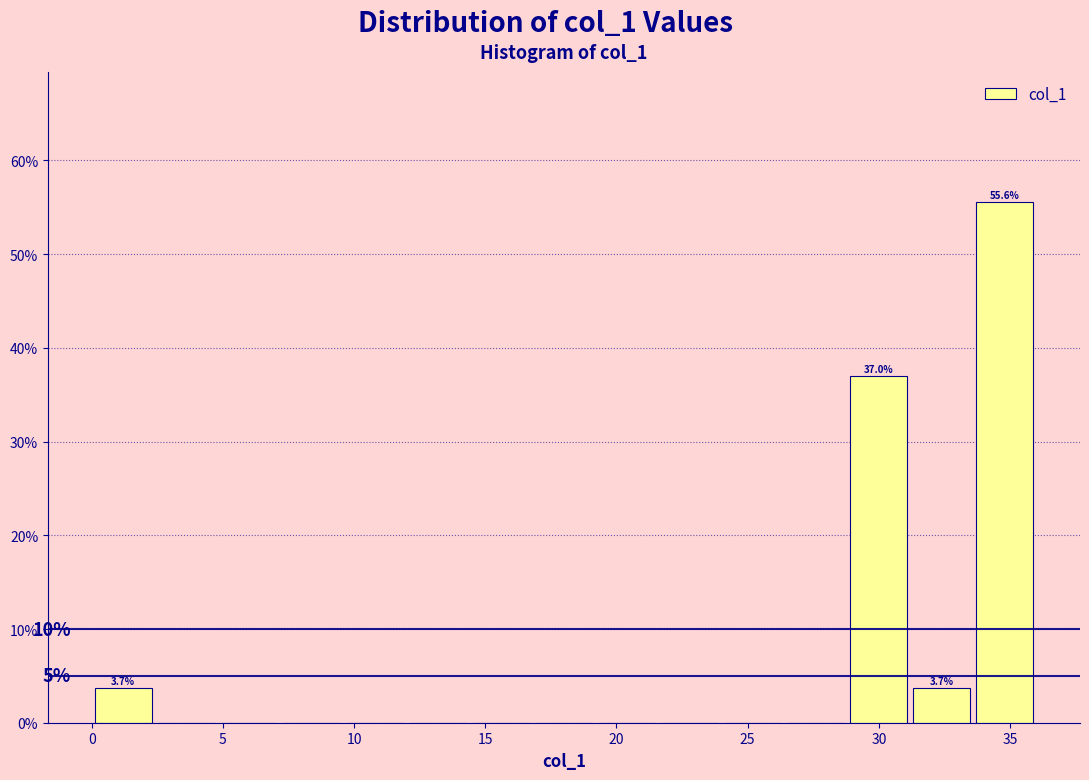

Which range on the x-axis has the tallest bar?

33.6 to 36.0